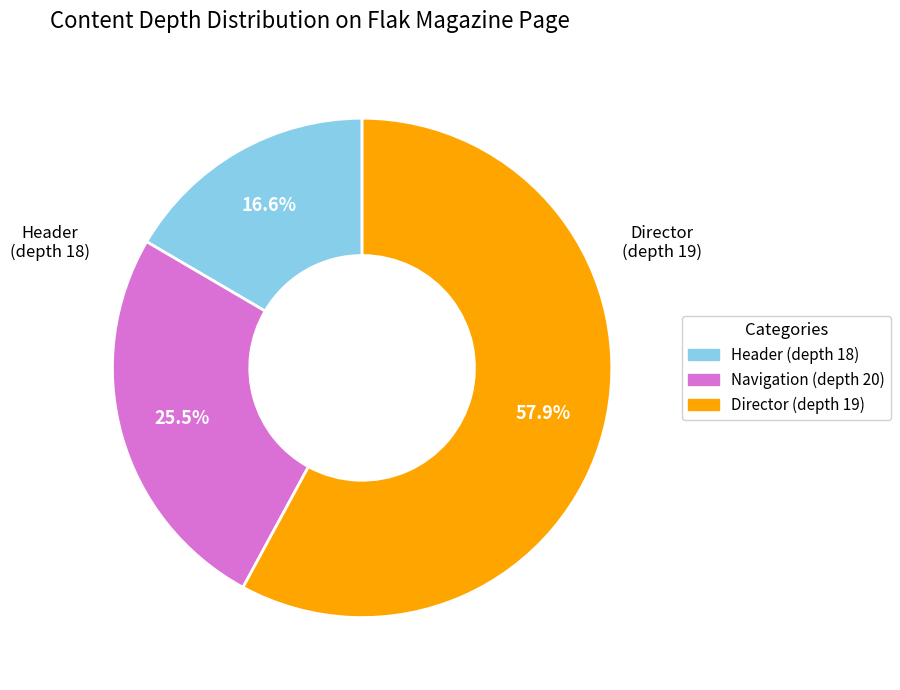

Does any single category account for the majority?

Yes